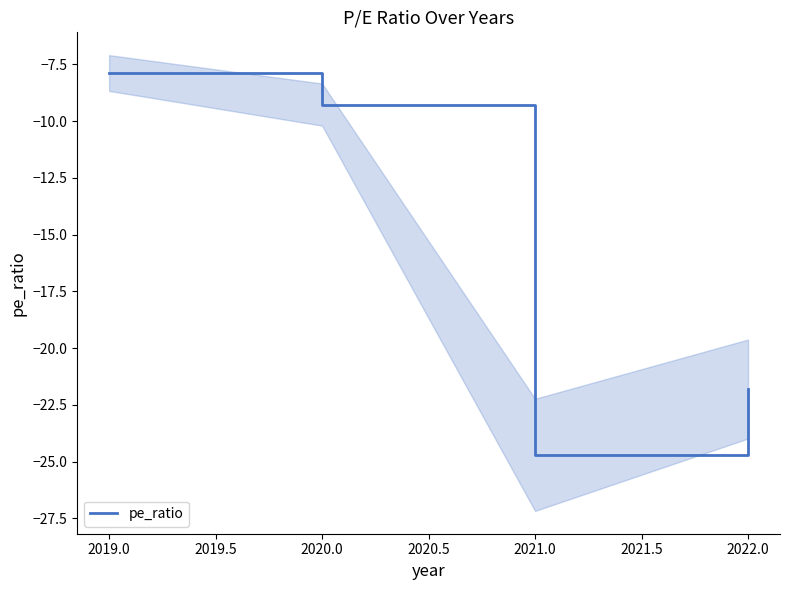

Which category has the highest value in the pe_ratio series?

2019.0